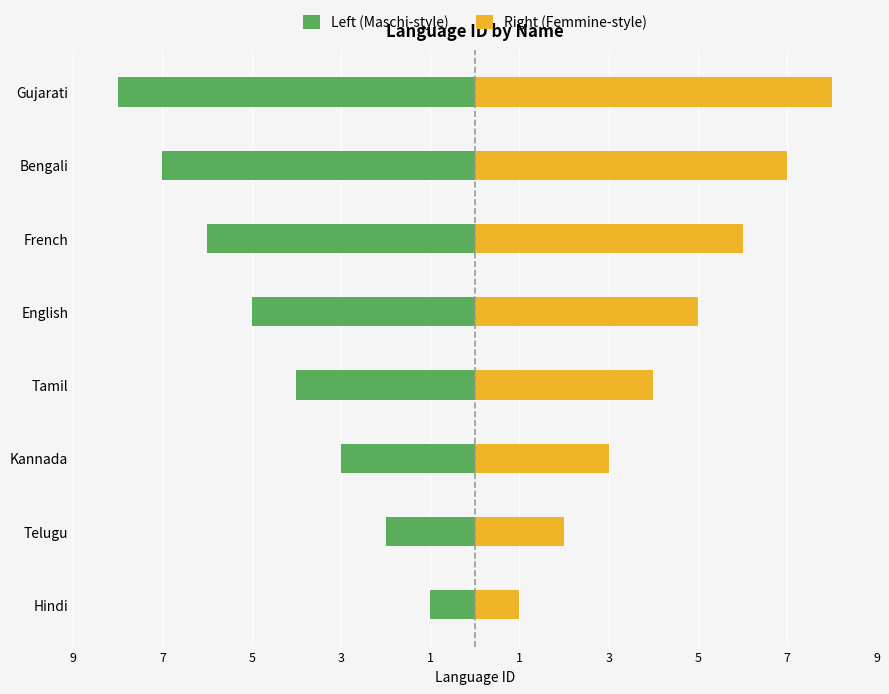

Rank the series by their maximum value, from lowest to highest.

Left (Maschi-style), Right (Femmine-style)